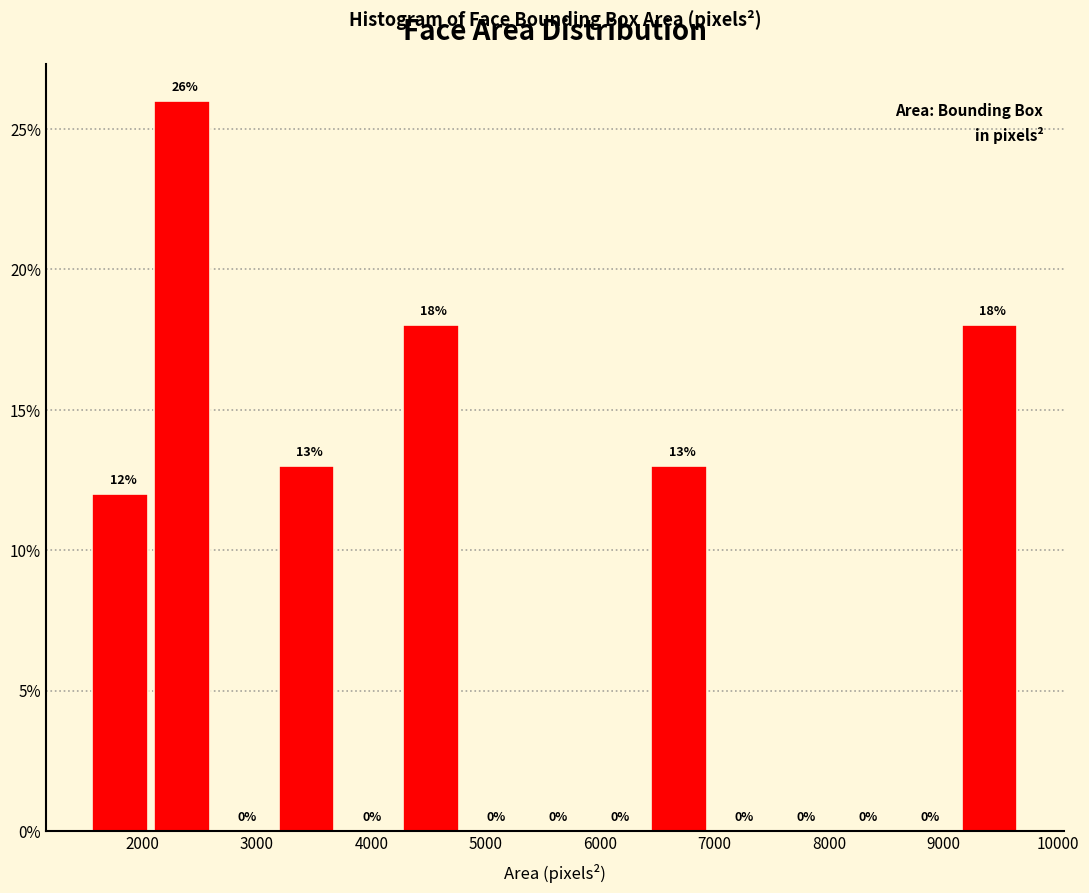

Over which range of the x-axis is the bar tallest?

2100 to 2600